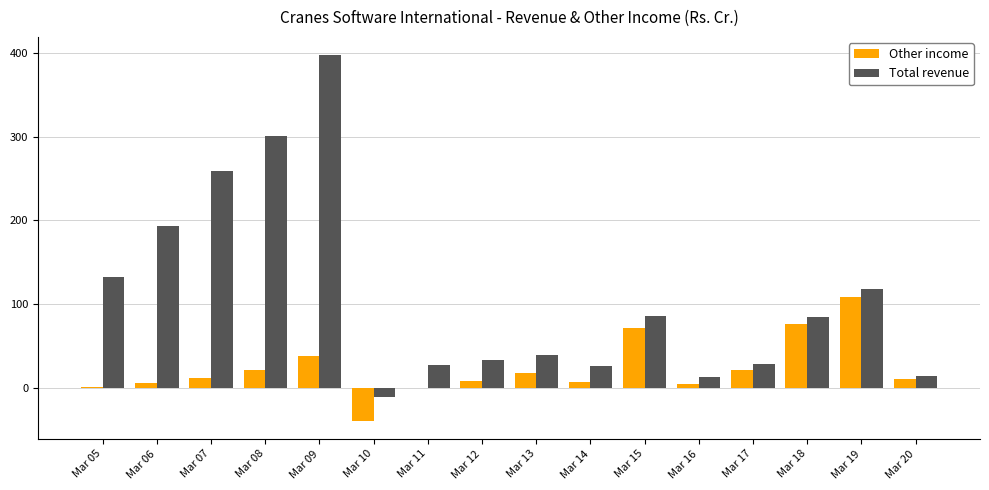

True or false: Total revenue has a value of 14.3 at Mar 20.

True